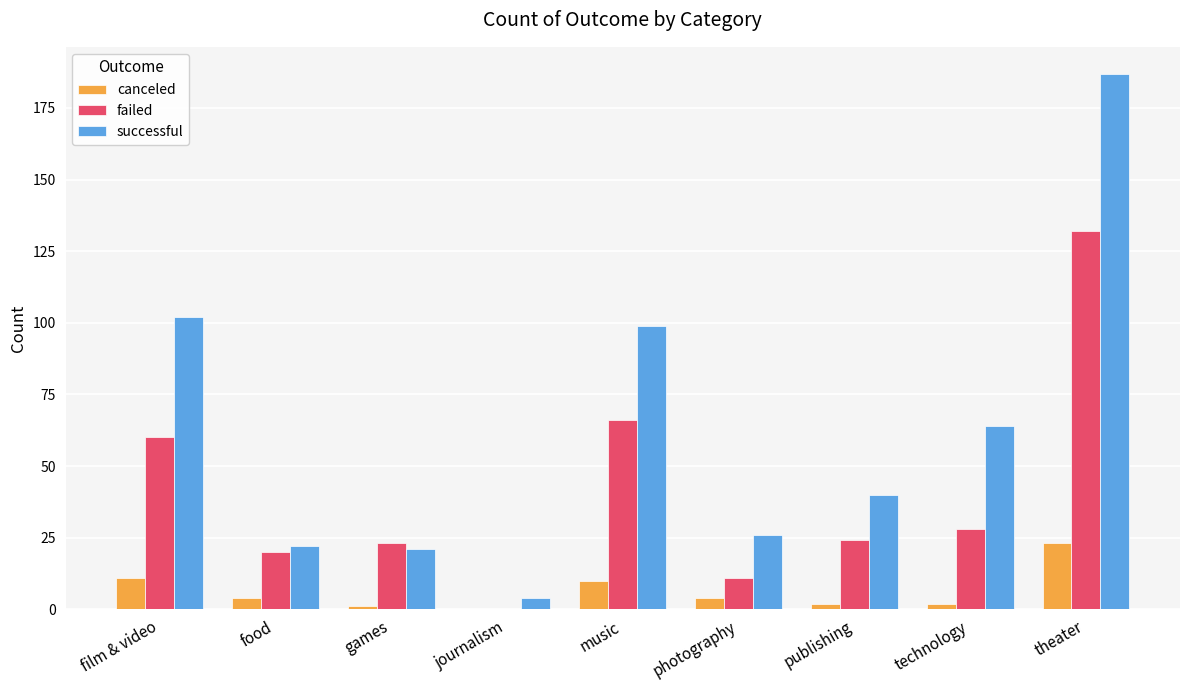

The value of successful at journalism is 4. True or false?

True